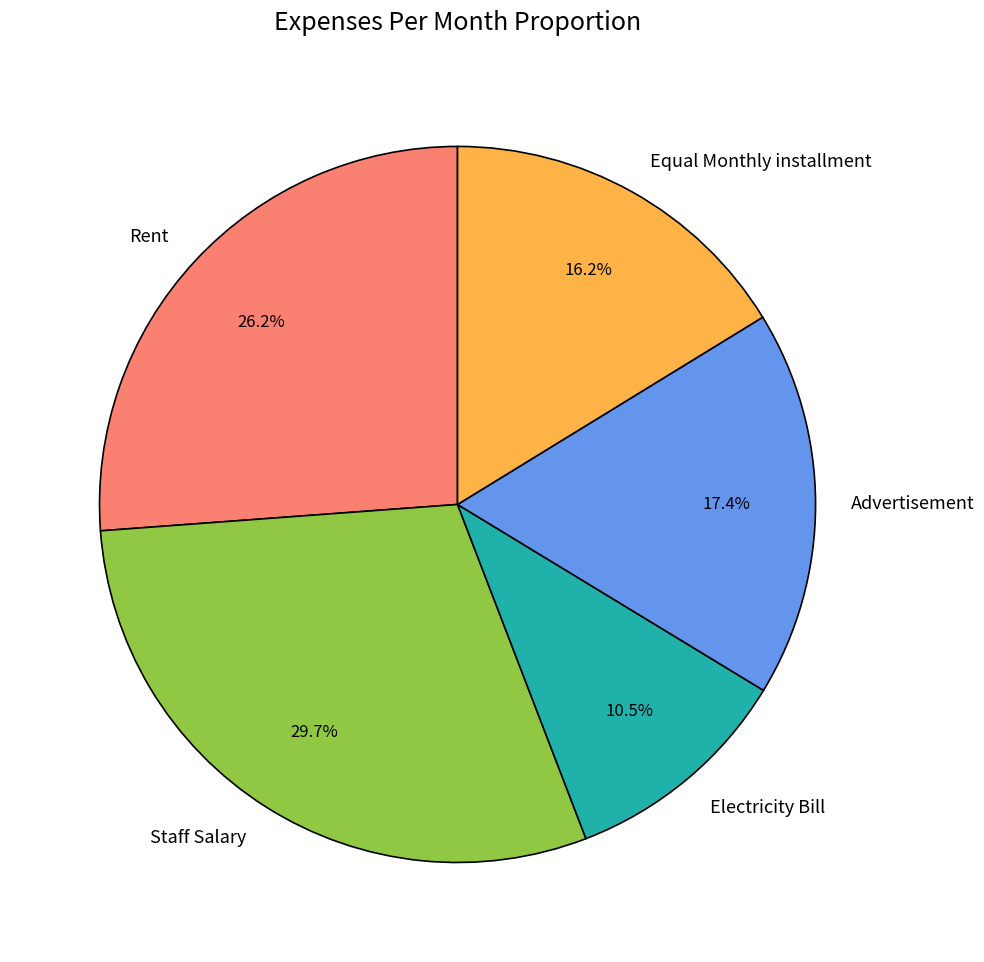

Is the sum of Electricity Bill and Rent greater than half?

No